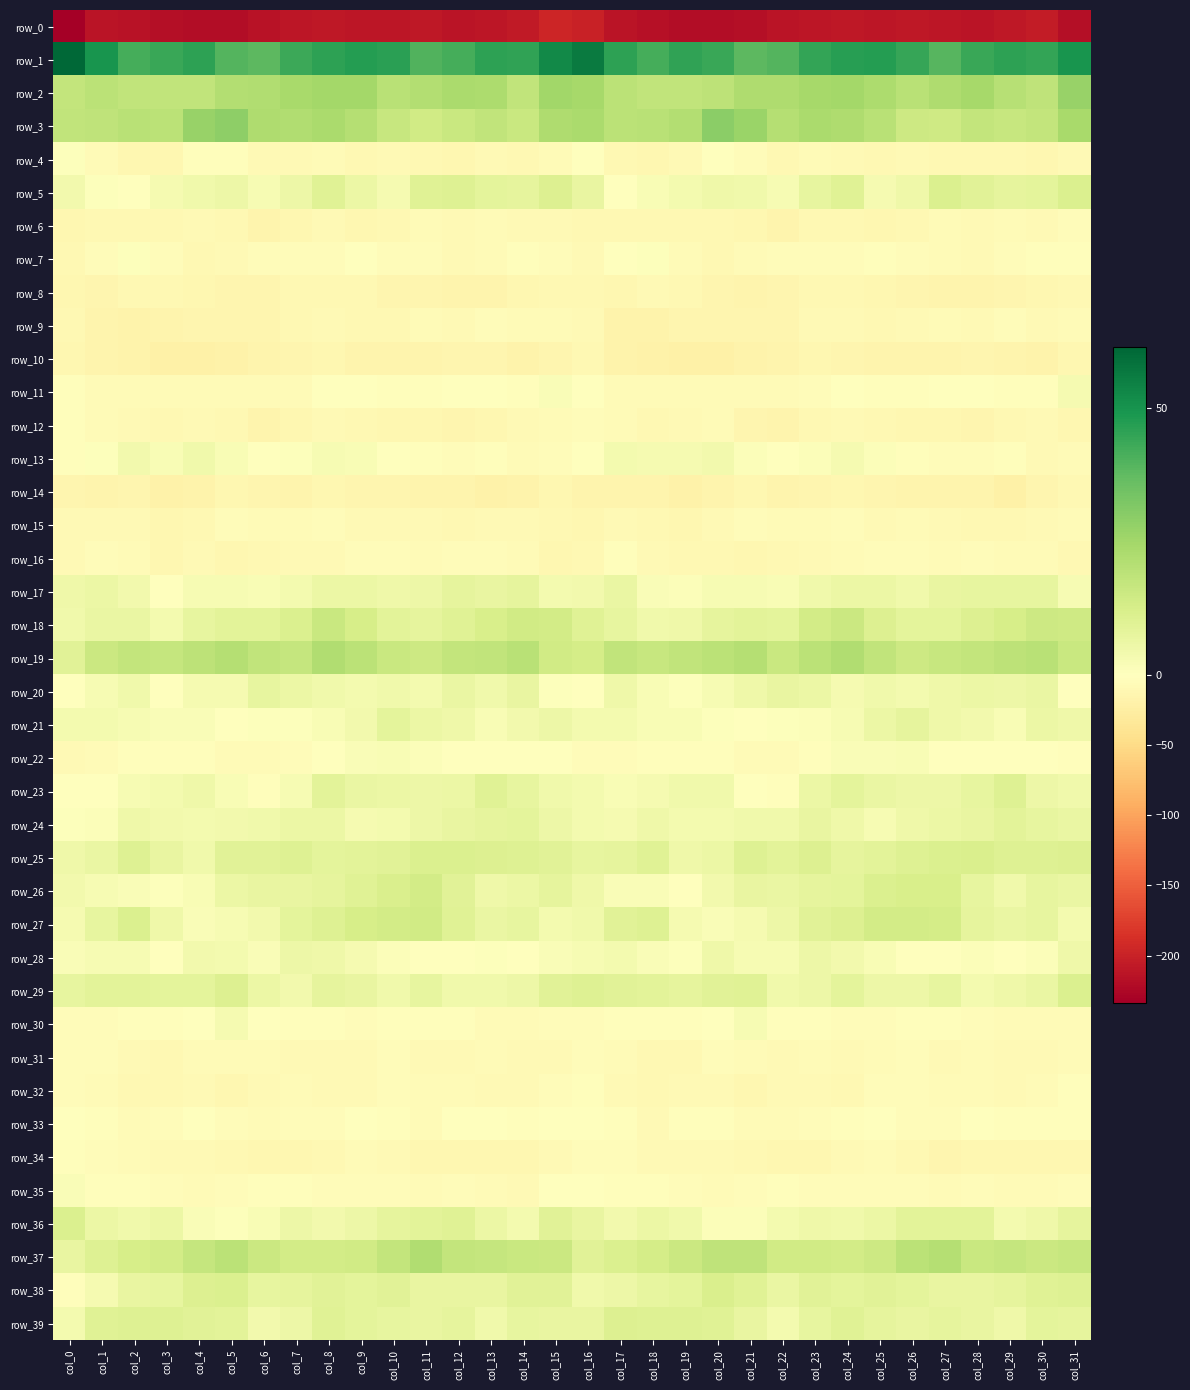

What is the spread (max minus min) of values at col_29?

255.7